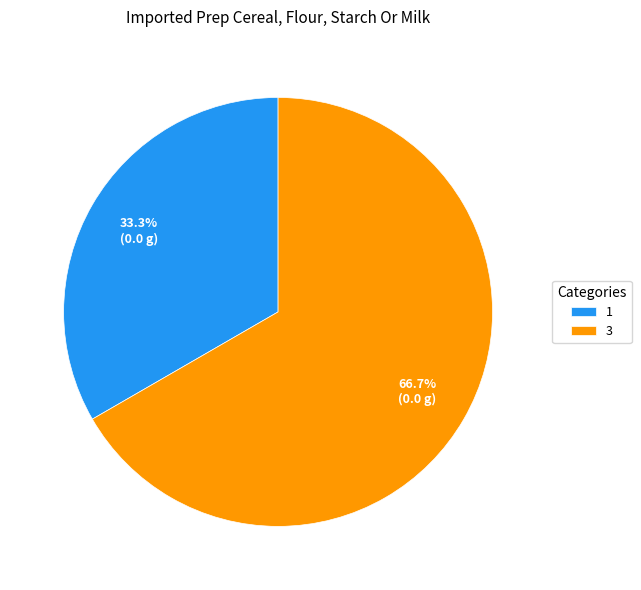

How many segments does this pie chart have?

2